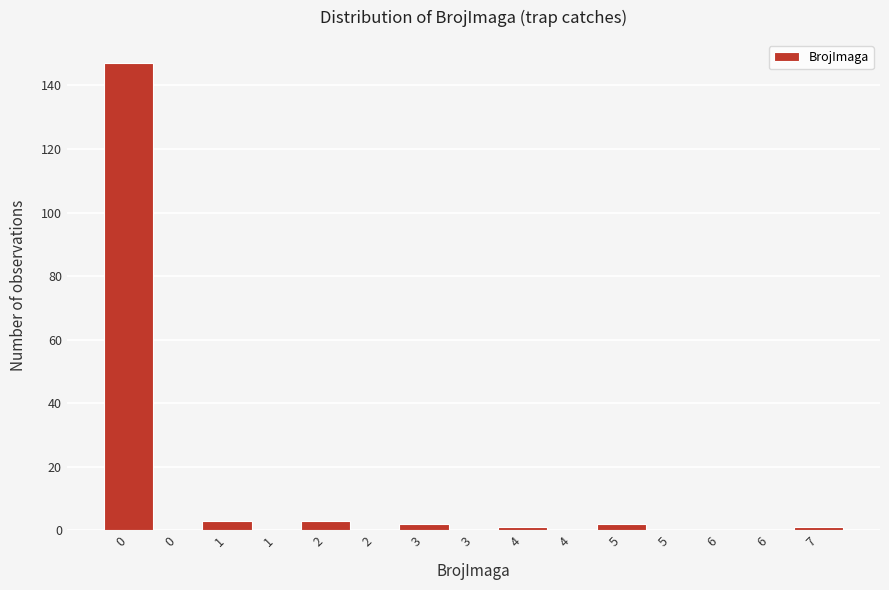

How many series are shown in this chart?

1